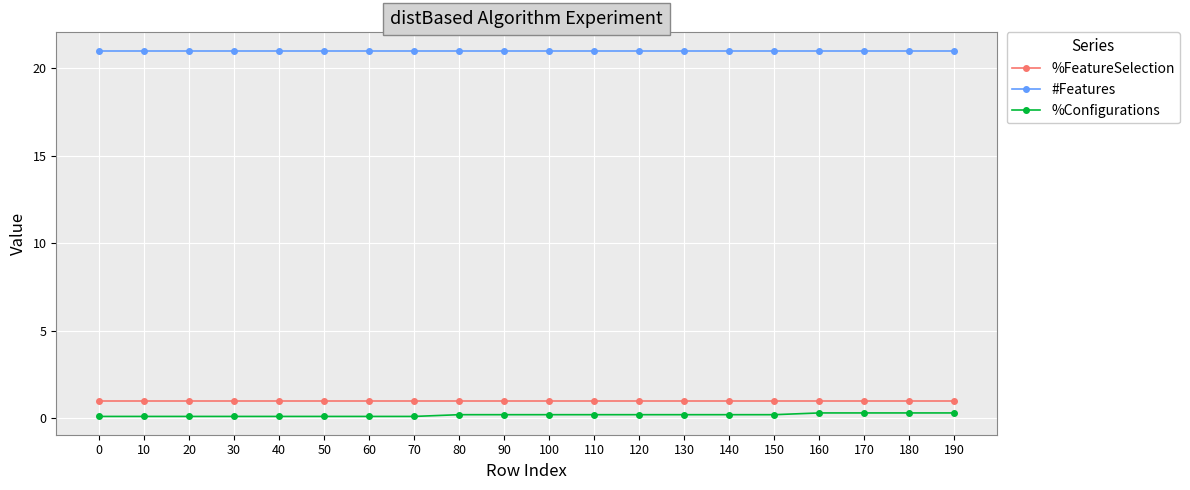

True or false: #Features and %FeatureSelection cross at least once.

False